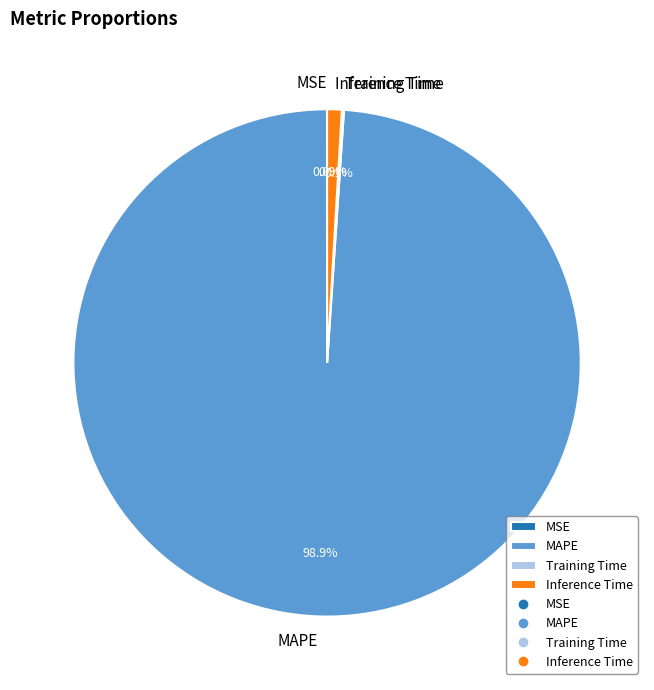

To the nearest percent, what is the difference between the largest and smallest slice percentages?

99%